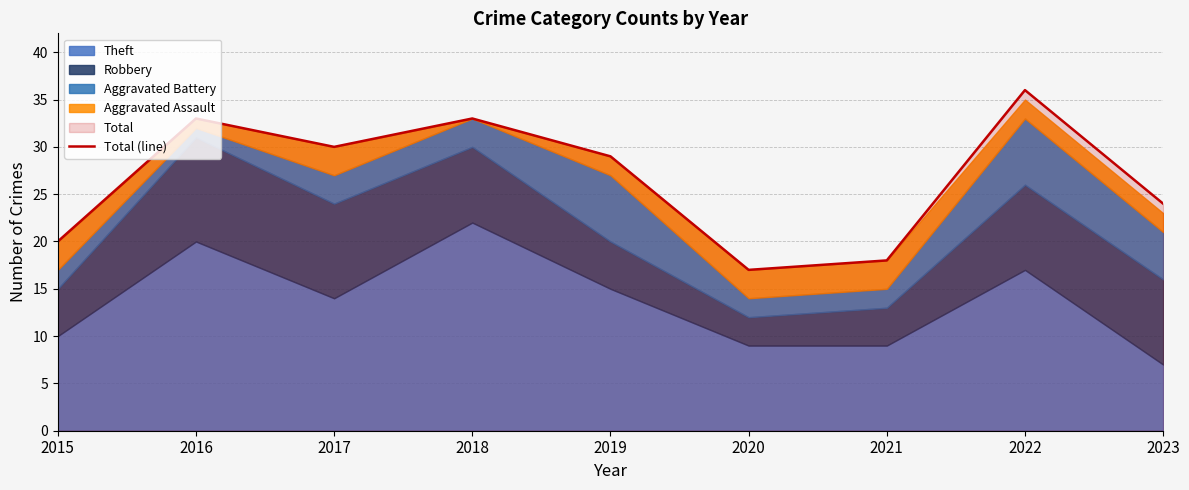

Which category has the lowest value across all series?

2020